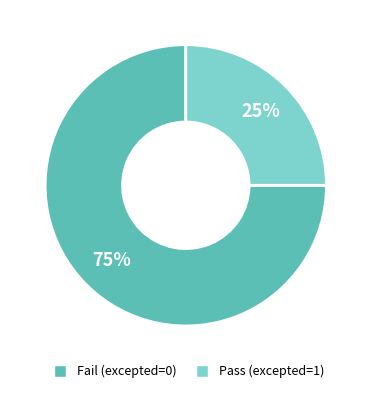

To the nearest percent, what is the average slice percentage?

50%